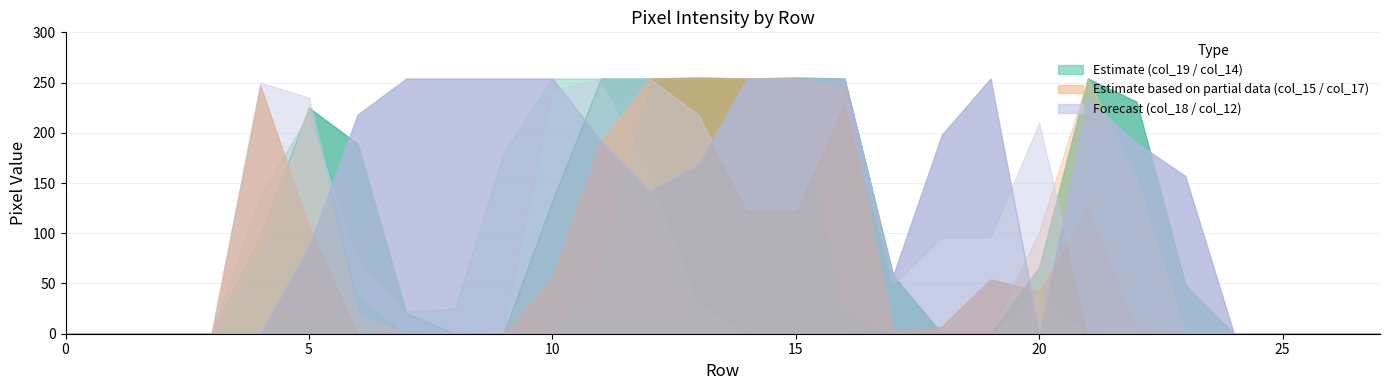

Where does the col_12 series first go above 169?

6